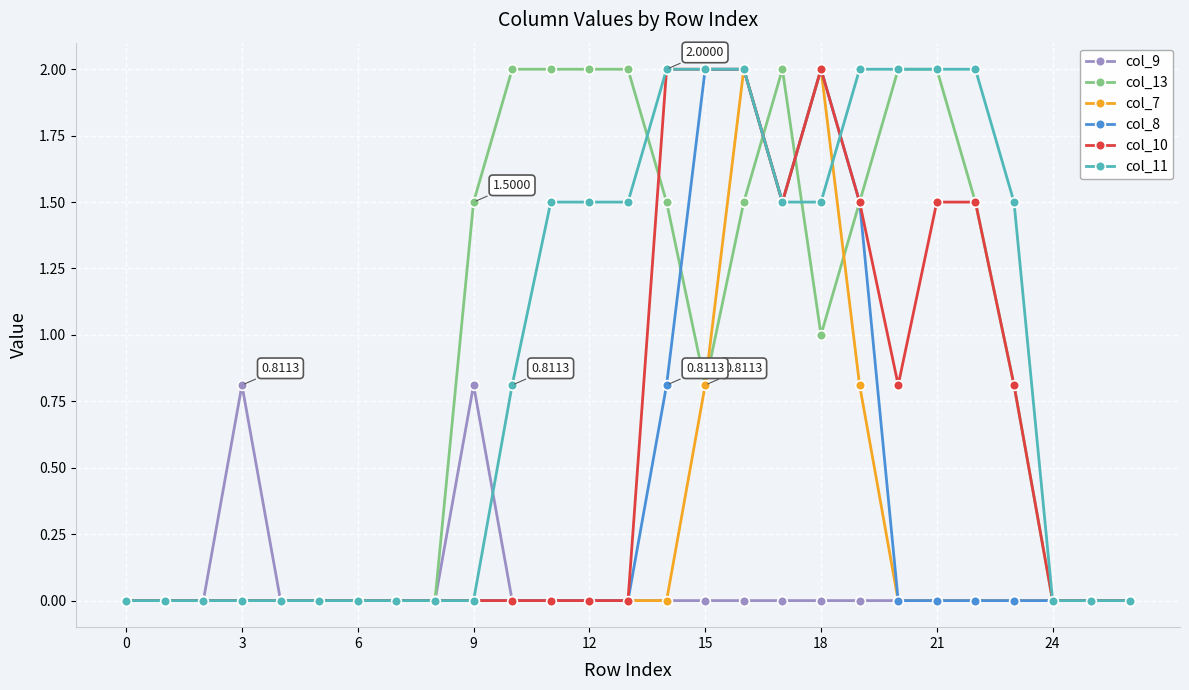

True or false: col_9 has more than 1 points higher than both neighbors.

True